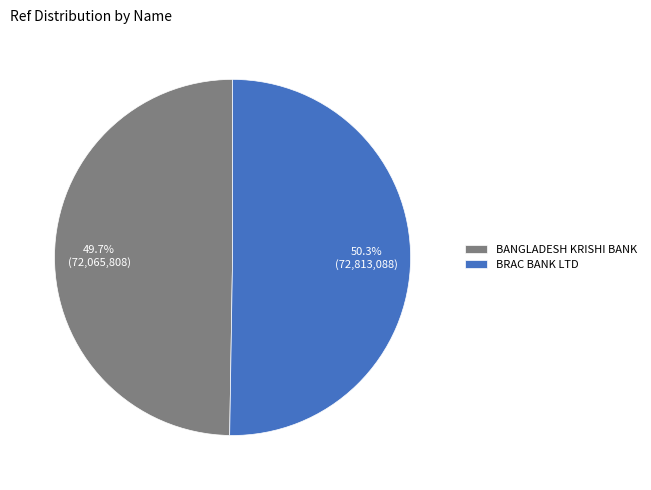

Which has a higher value, BRAC BANK LTD or BANGLADESH KRISHI BANK?

BRAC BANK LTD